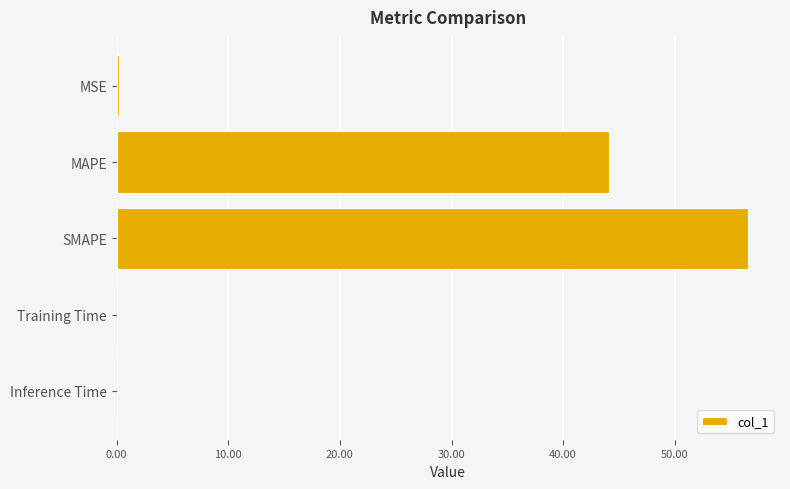

Which label corresponds to the largest value in the chart?

SMAPE